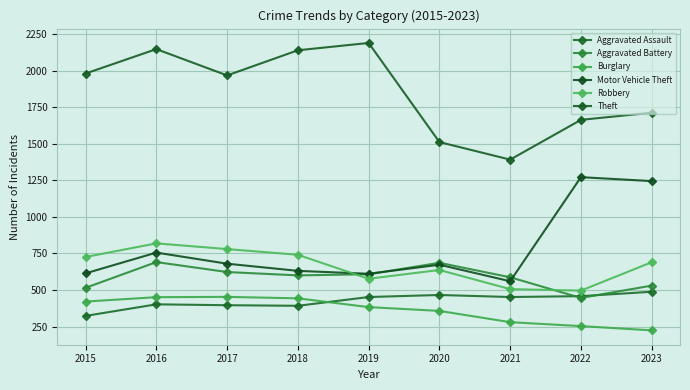

What is the difference between the maximum and second lowest values in the Burglary series?

200